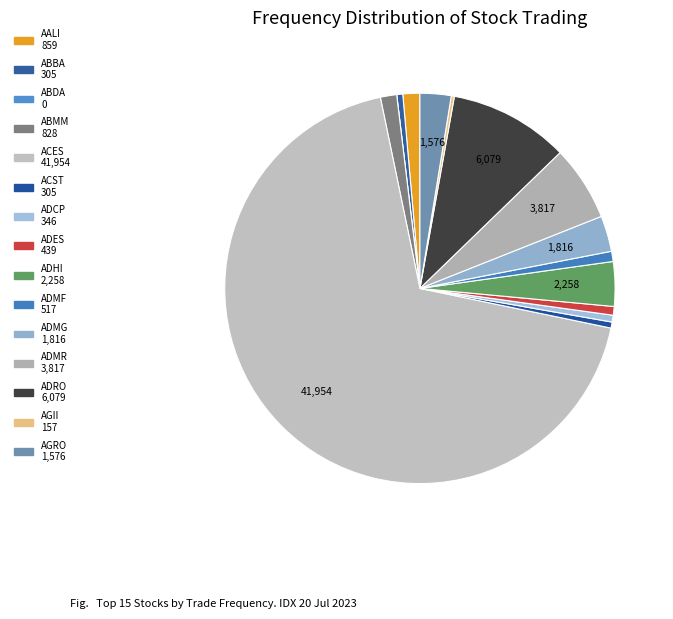

Is it true that ADRO is 10% of the pie?

True